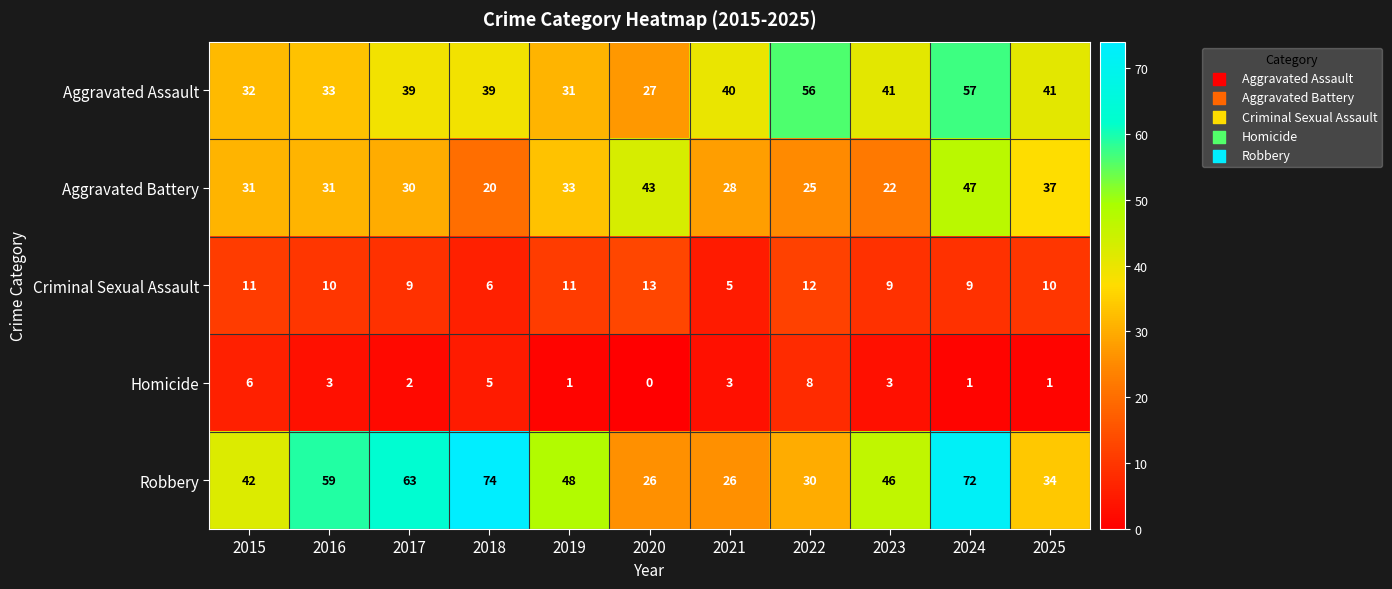

What is the difference between the Robbery values at 2017 and 2021?

37